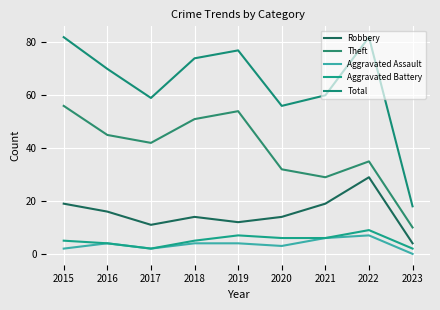

How many Aggravated Battery values are between 4 and 6?

5